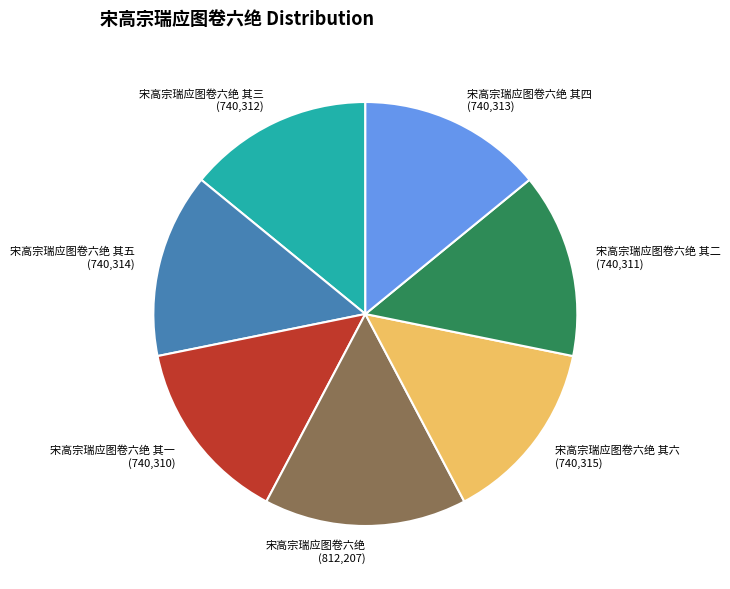

Approximately how many times larger is the value at 宋高宗瑞应图卷六绝 其一 (740,310) compared to 宋高宗瑞应图卷六绝 其五 (740,314)?

1.0